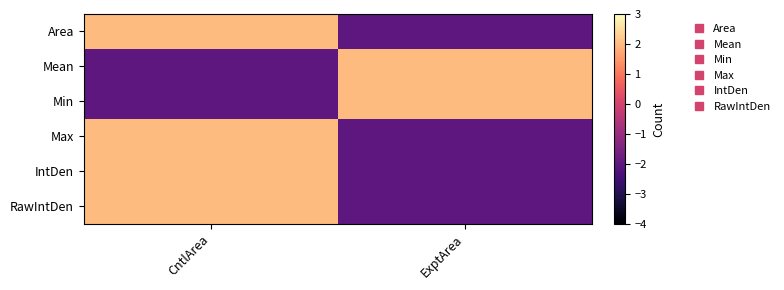

Which has a higher value, CntlArea or ExptArea?

CntlArea